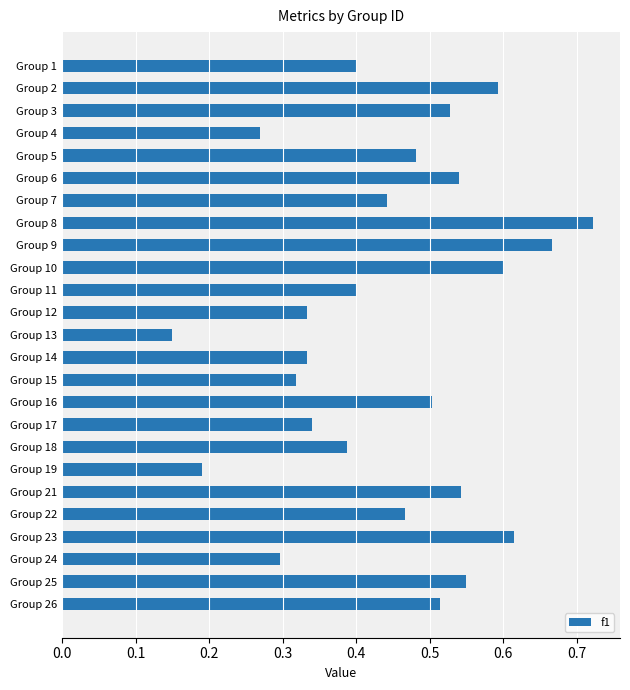

What is the change in value from Group 6 to Group 13?

-0.4